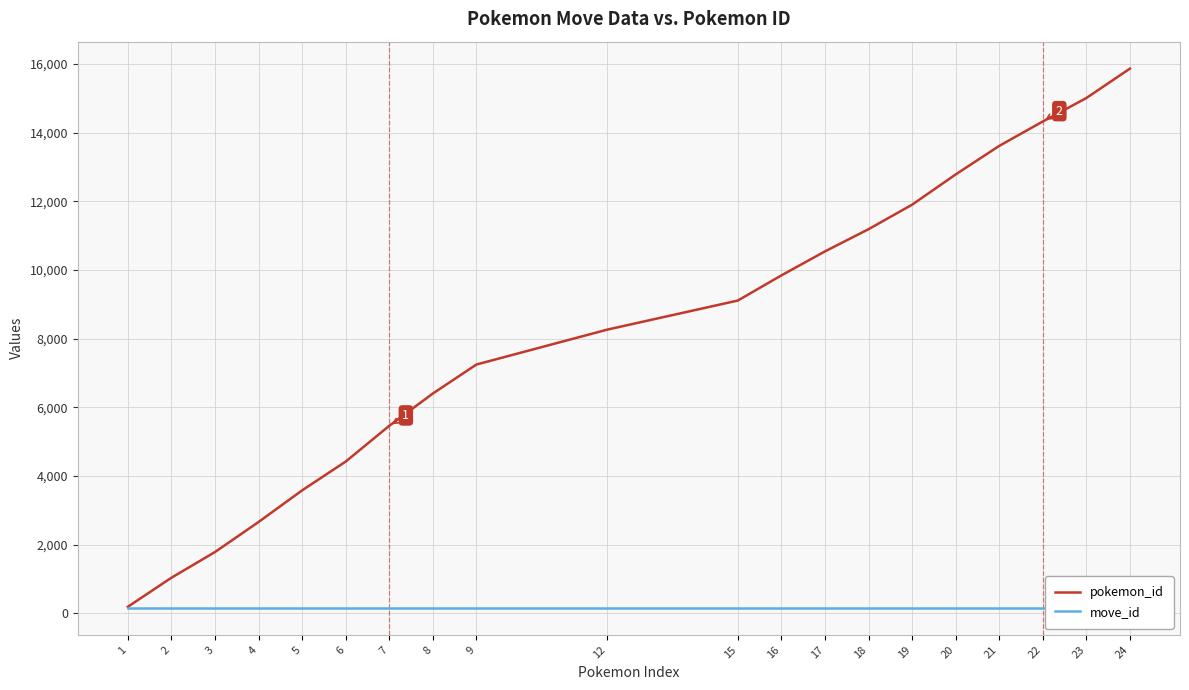

What is the value of the pokemon_id point at the 12th from the left?

9843